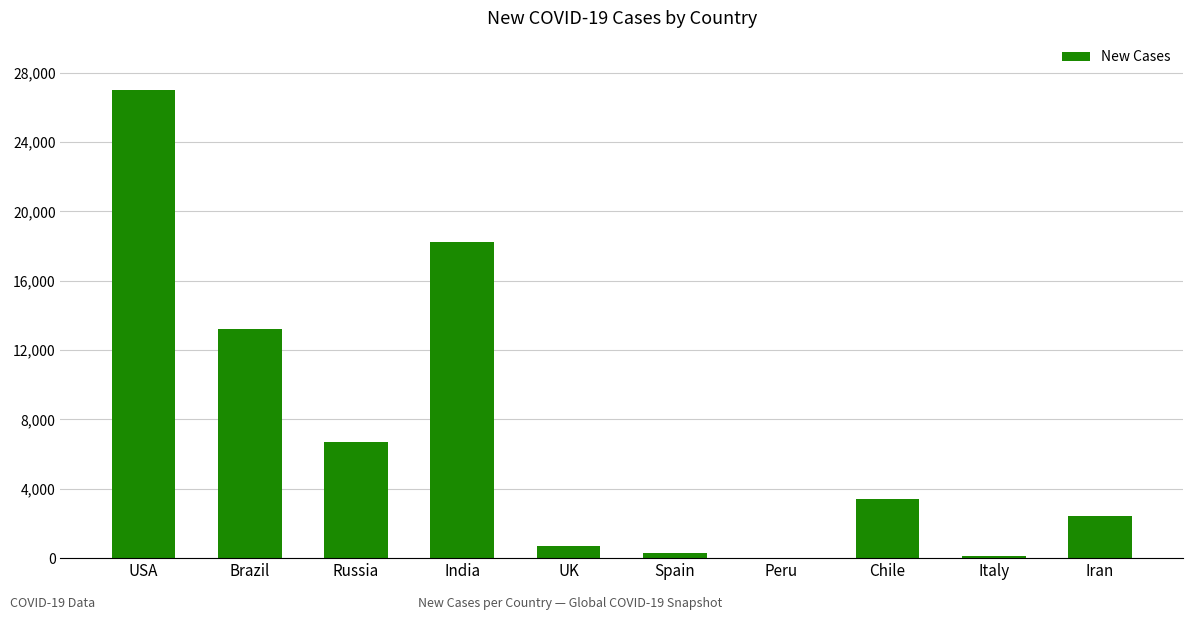

What is the greatest value displayed?

27004